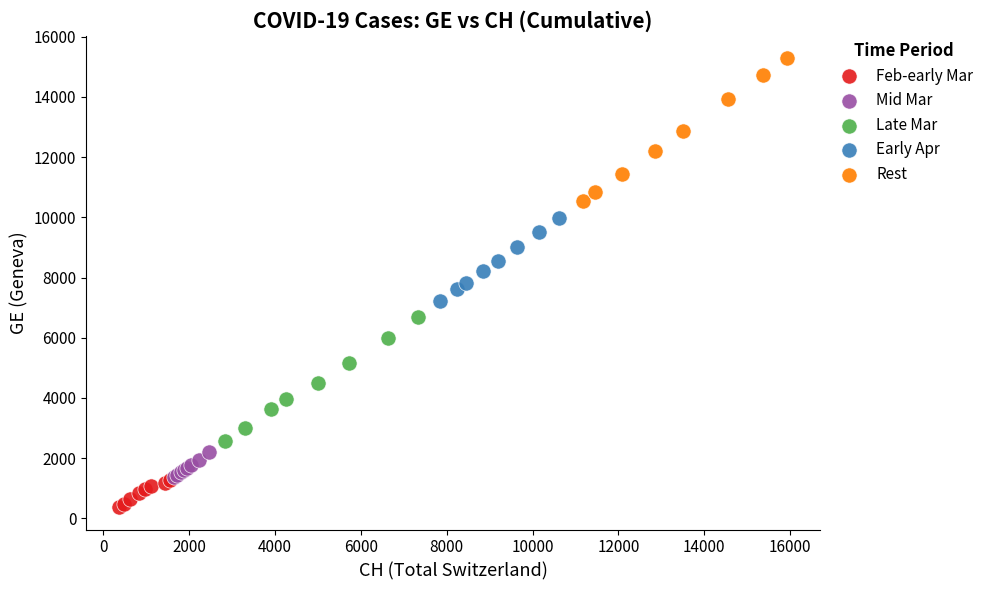

Which series reaches the minimum Y coordinate?

Feb-early Mar